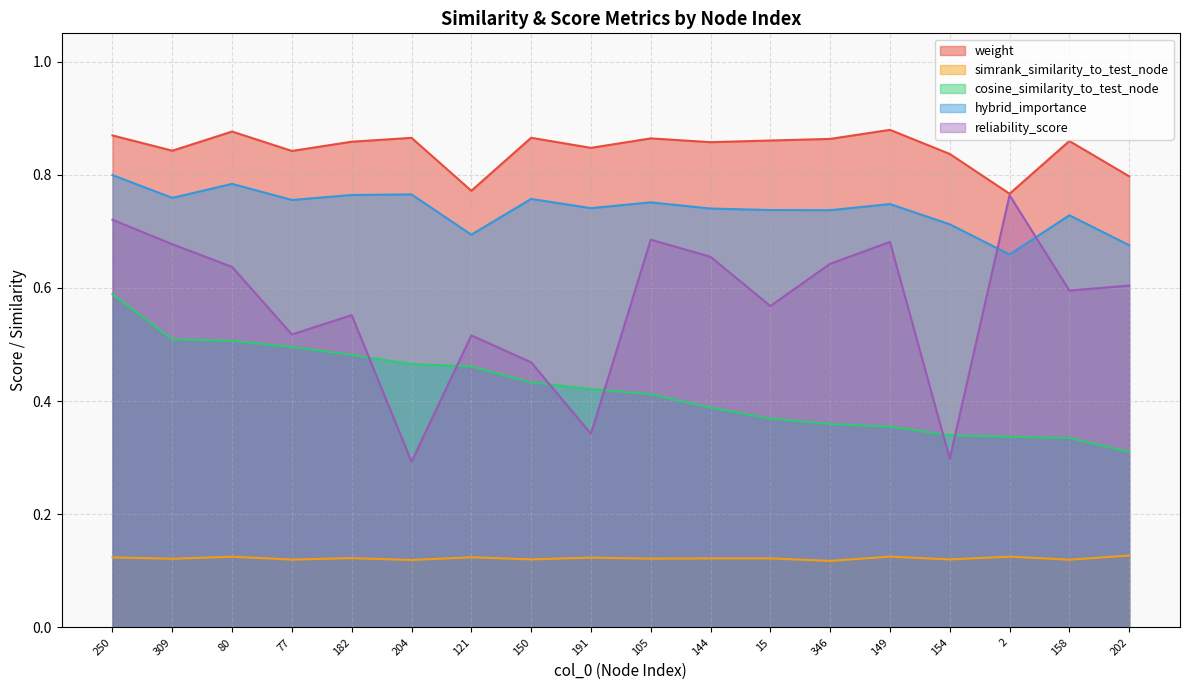

What is the maximum value for reliability_score?

0.8